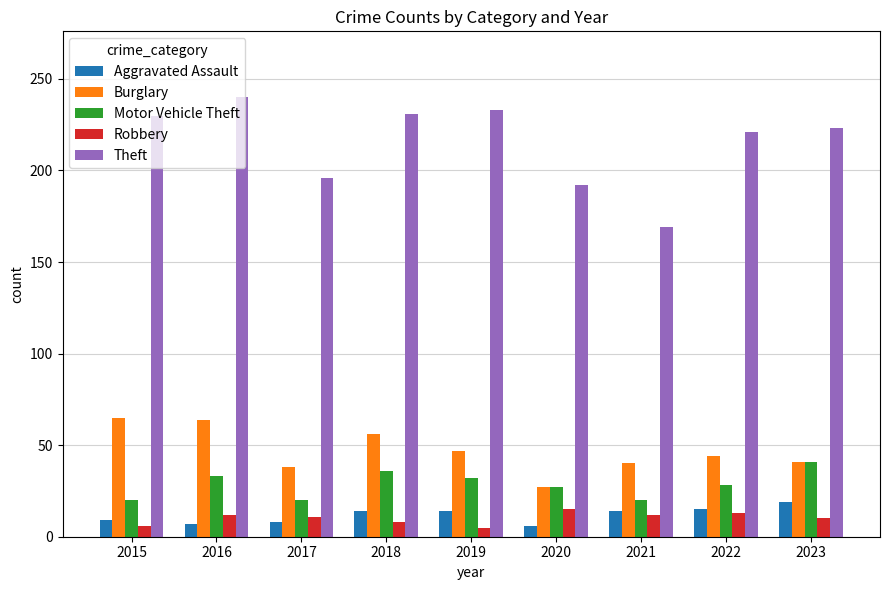

At how many categories does at least one series exceed 60?

9